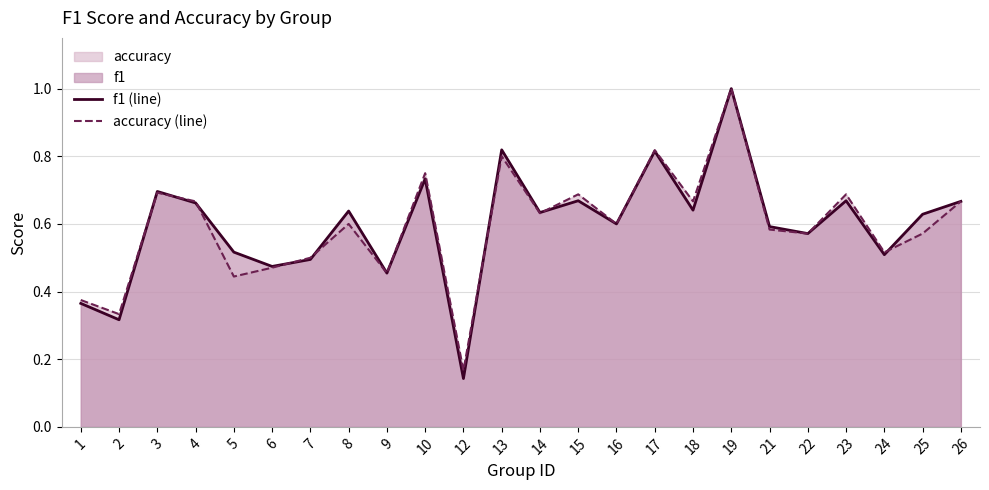

How many intersections are there between f1 (line) and accuracy (line)?

8